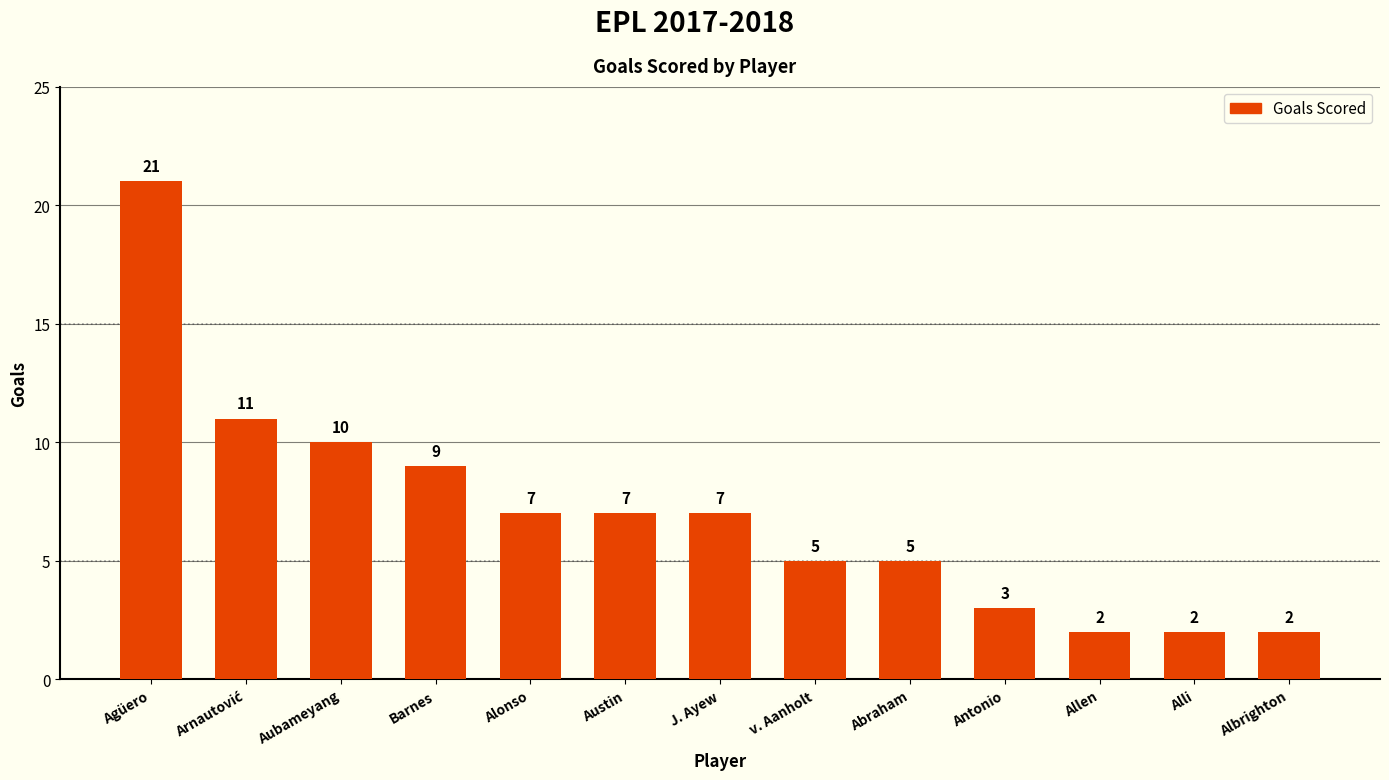

Which category has the highest value across all series?

Agüero